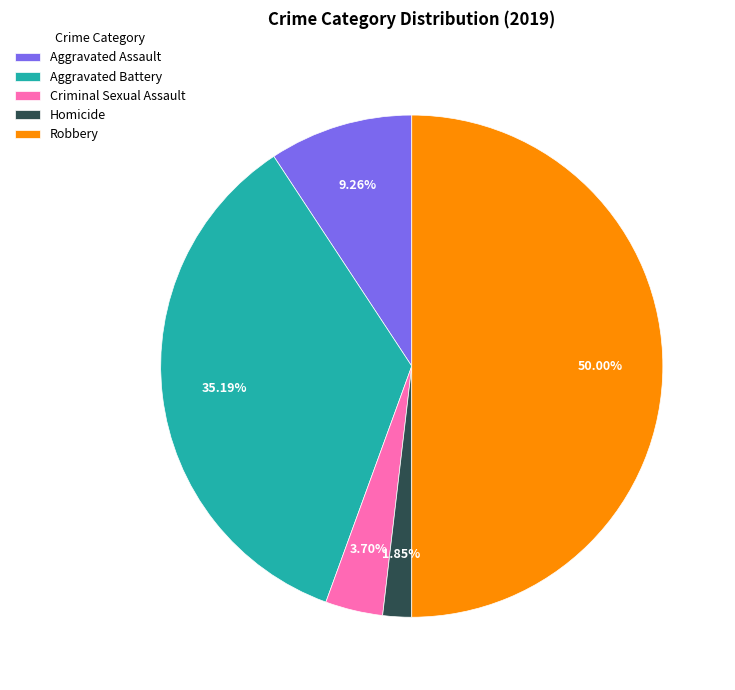

Is Homicide the majority of the pie?

No